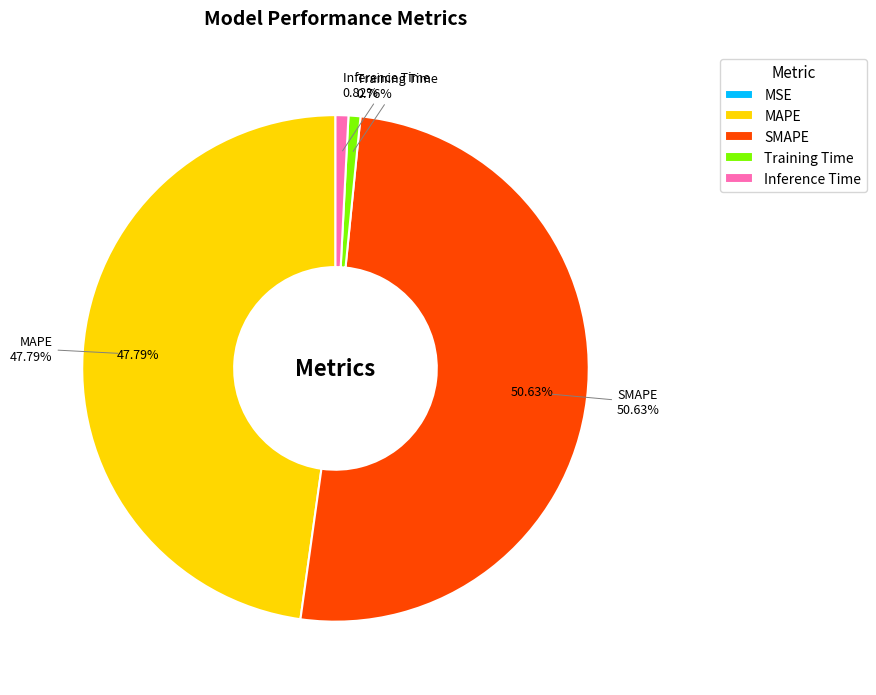

The Inference Time slice represents 11% of the pie. True or false?

False